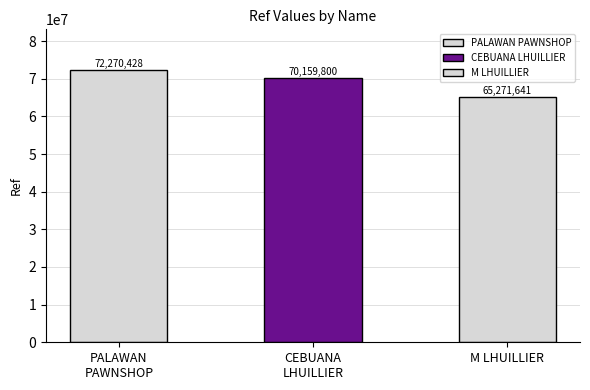

Reading left to right, list all the values displayed in this chart.

PALAWAN
PAWNSHOP=72270428	CEBUANA
LHUILLIER=70159800	M LHUILLIER=65271641